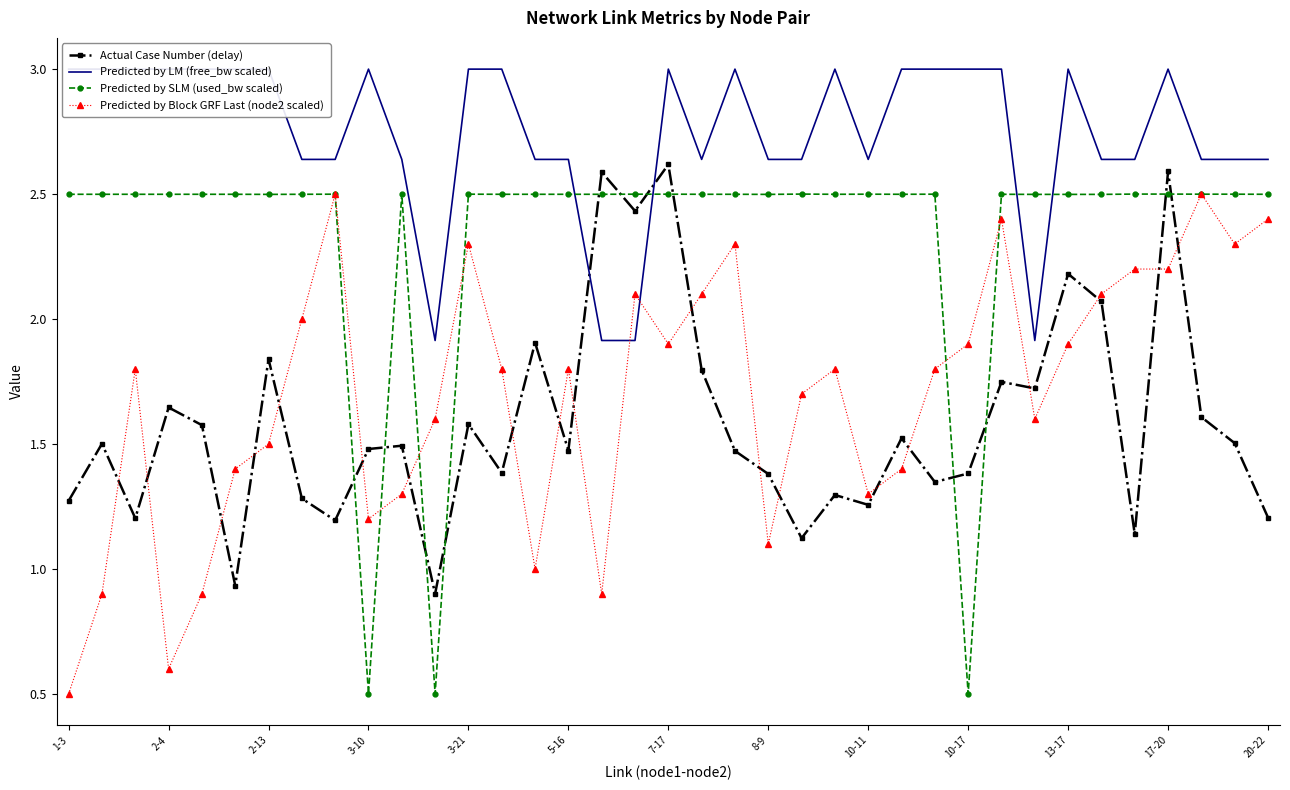

What are all the series names shown in the legend?

Actual Case Number (delay), Predicted by LM (free_bw scaled), Predicted by SLM (used_bw scaled), Predicted by Block GRF Last (node2 scaled)